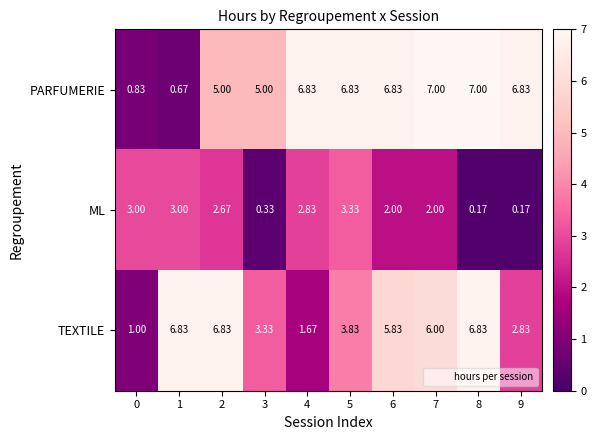

Which series changed the most between 1 and 7?

PARFUMERIE